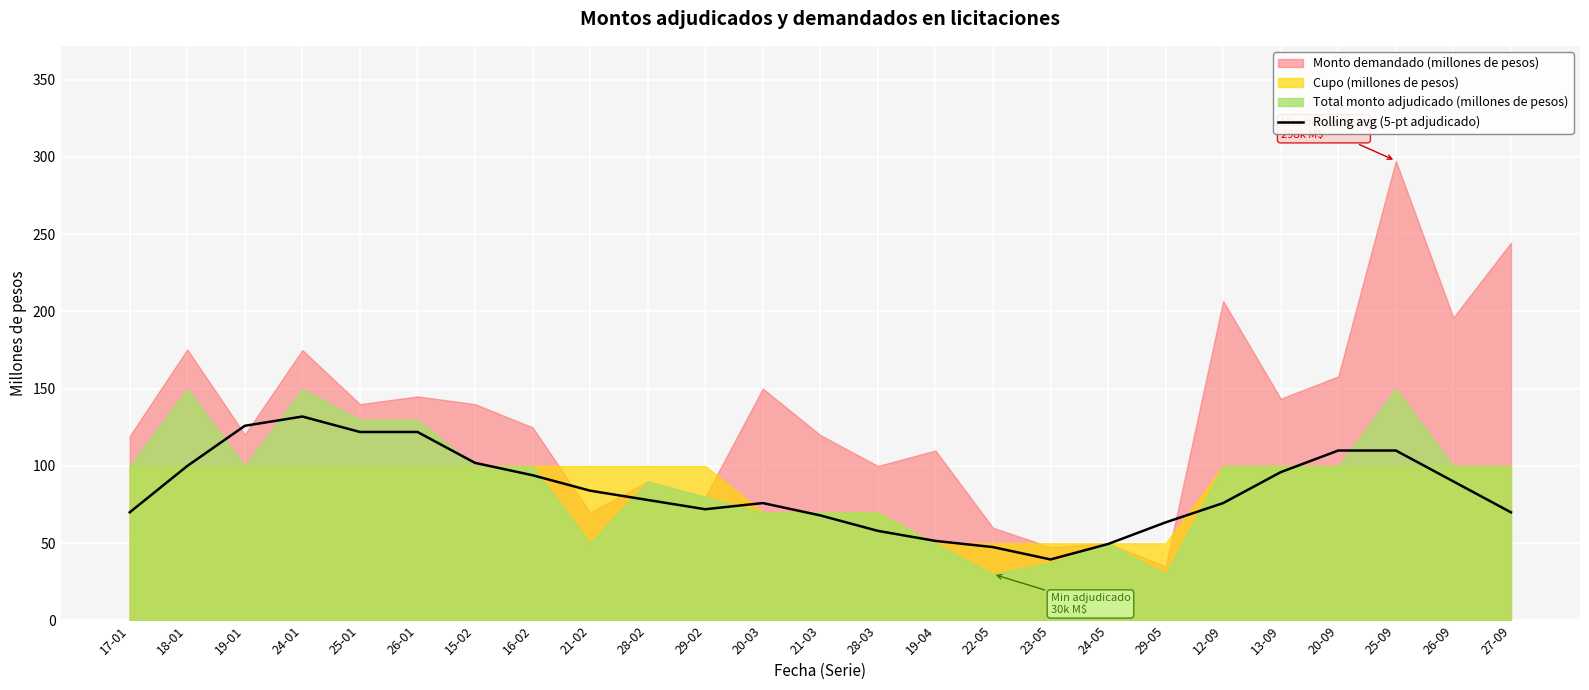

The value of Rolling avg (5-pt adjudicado) at 22-05 is 65.7. True or false?

False